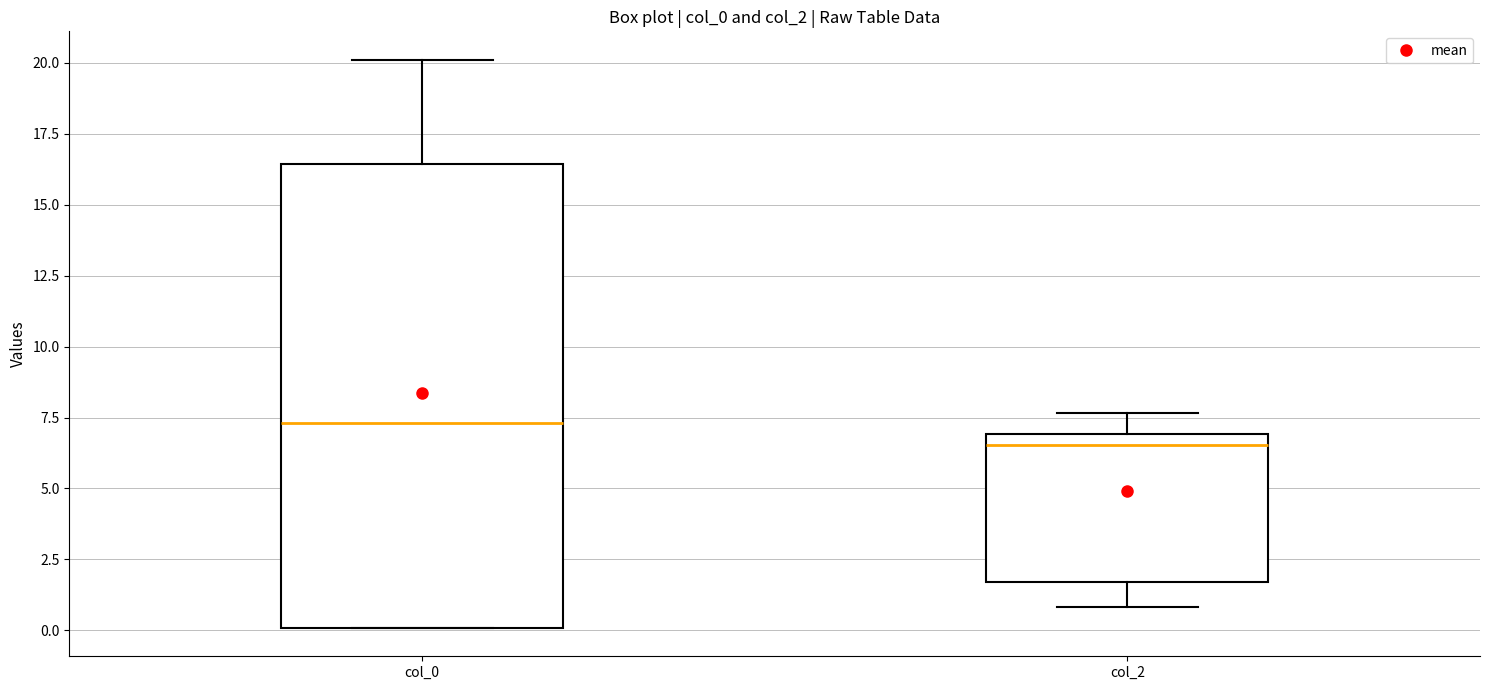

Where is the lower edge of the box for col_2 on the y-axis? The values are not printed on the chart, so give them approximately, as read against the axis.

1.5